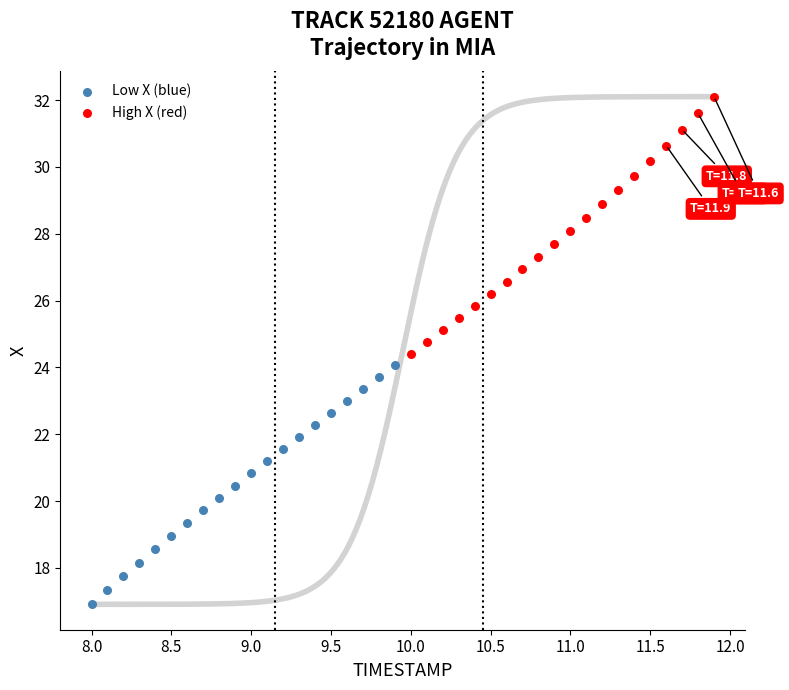

Which series reaches the minimum Y coordinate?

Low X (blue)